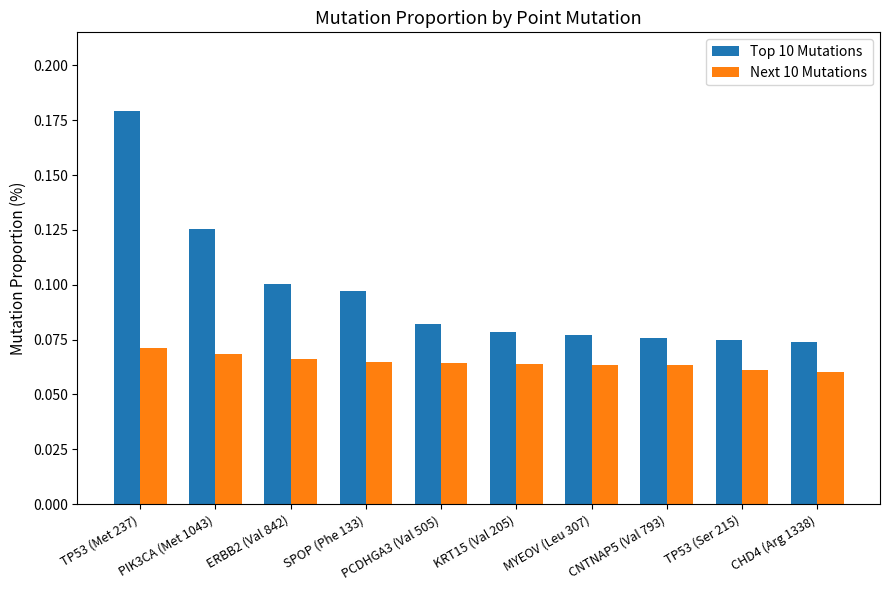

Rank the series at KRT15 (Val 205) from highest to lowest value.

Top 10 Mutations, Next 10 Mutations